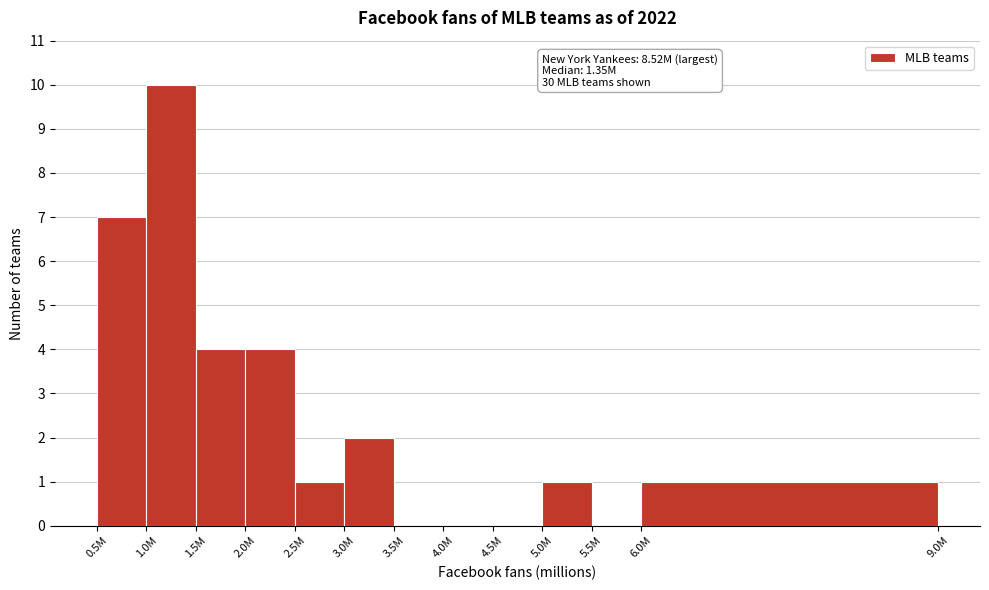

Reading left to right, extract all data points from this chart.

0.5M=7	1.0M=10	1.5M=4	2.0M=4	2.5M=1	3.0M=2	3.5M=0	4.0M=0	4.5M=0	5.0M=1	5.5M=0	6.0M=1